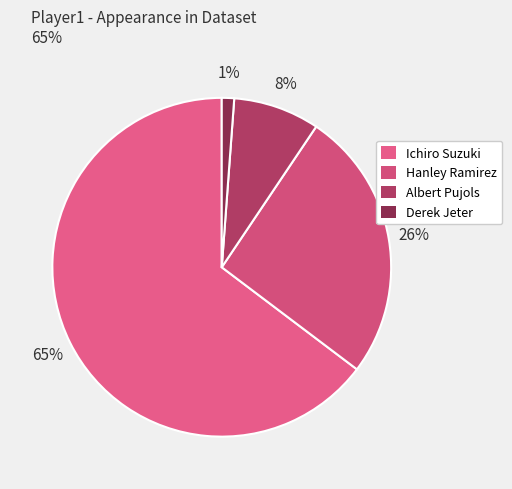

What is the total percentage of Hanley Ramirez and Ichiro Suzuki?

90.6%